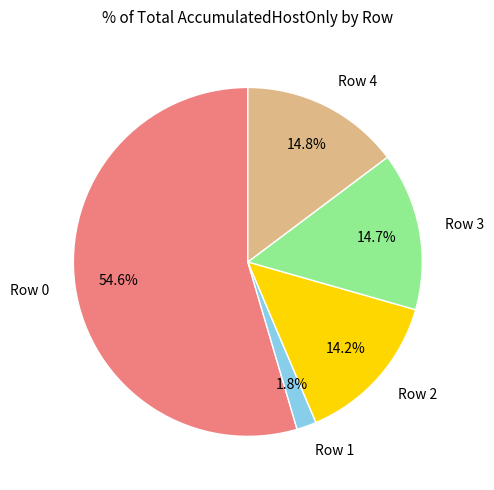

Is it true that Row 2 is 14% of the pie?

True